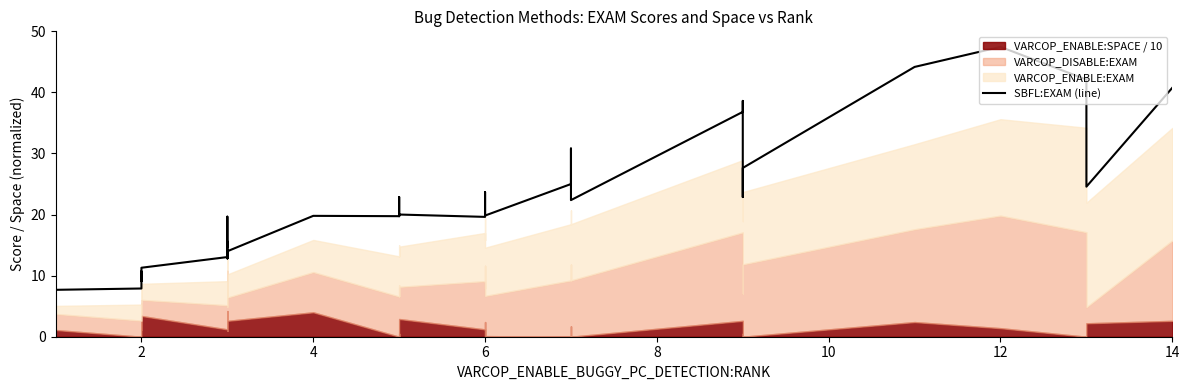

True or false: there are more than 1 points higher than both neighbors.

True